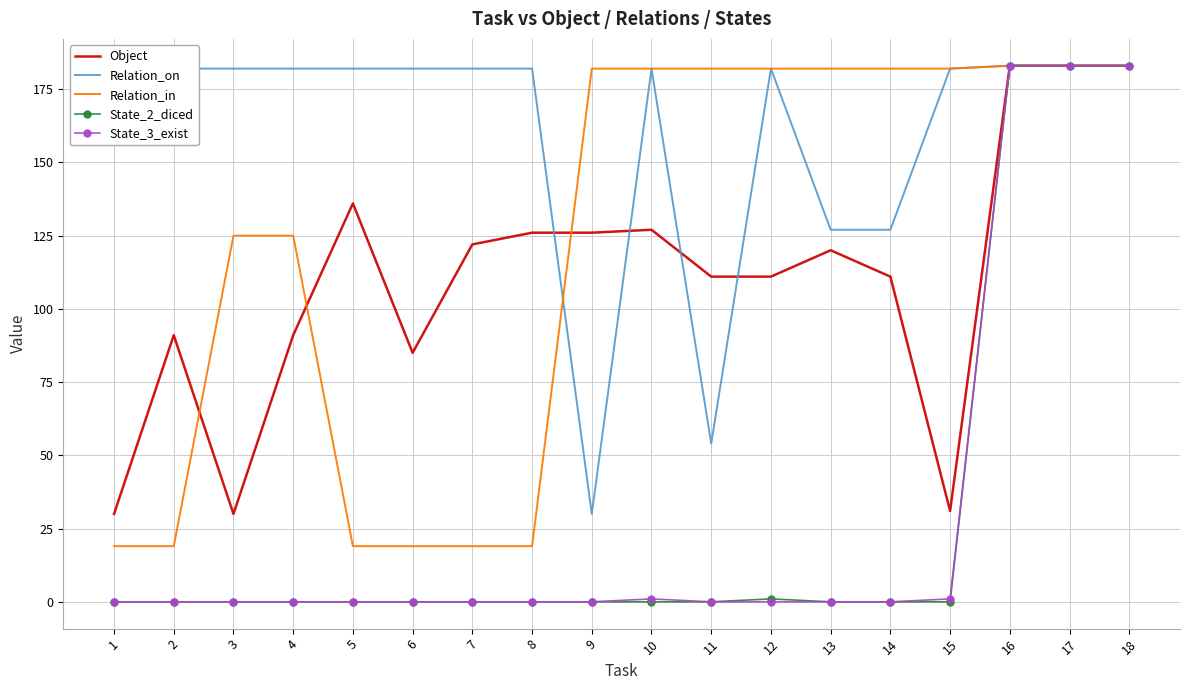

Between 1 and 12, which series saw the biggest shift?

Relation_in